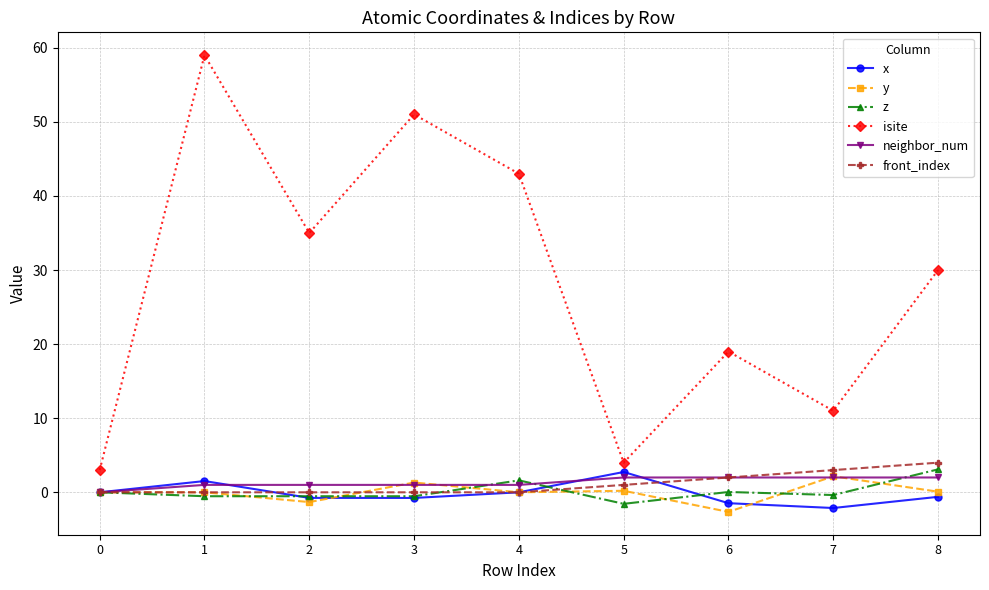

What is the value of the isite point at the 9th from the left?

30.0